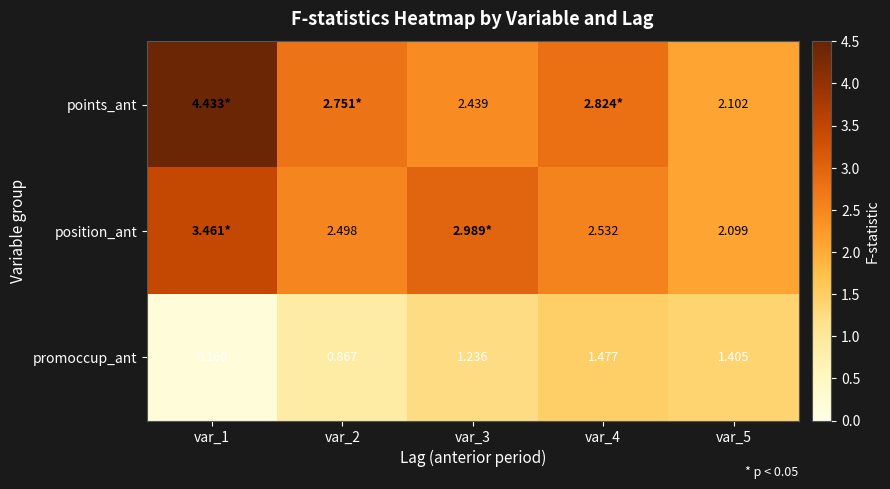

Is the value of promoccup_ant at var_2 greater than the value of position_ant at var_5?

No